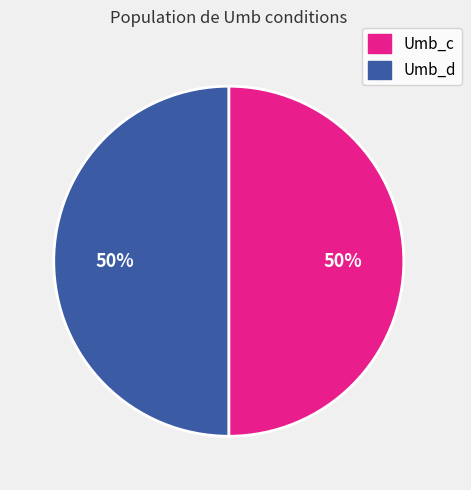

Is it true that Umb_d is 50% of the pie?

True